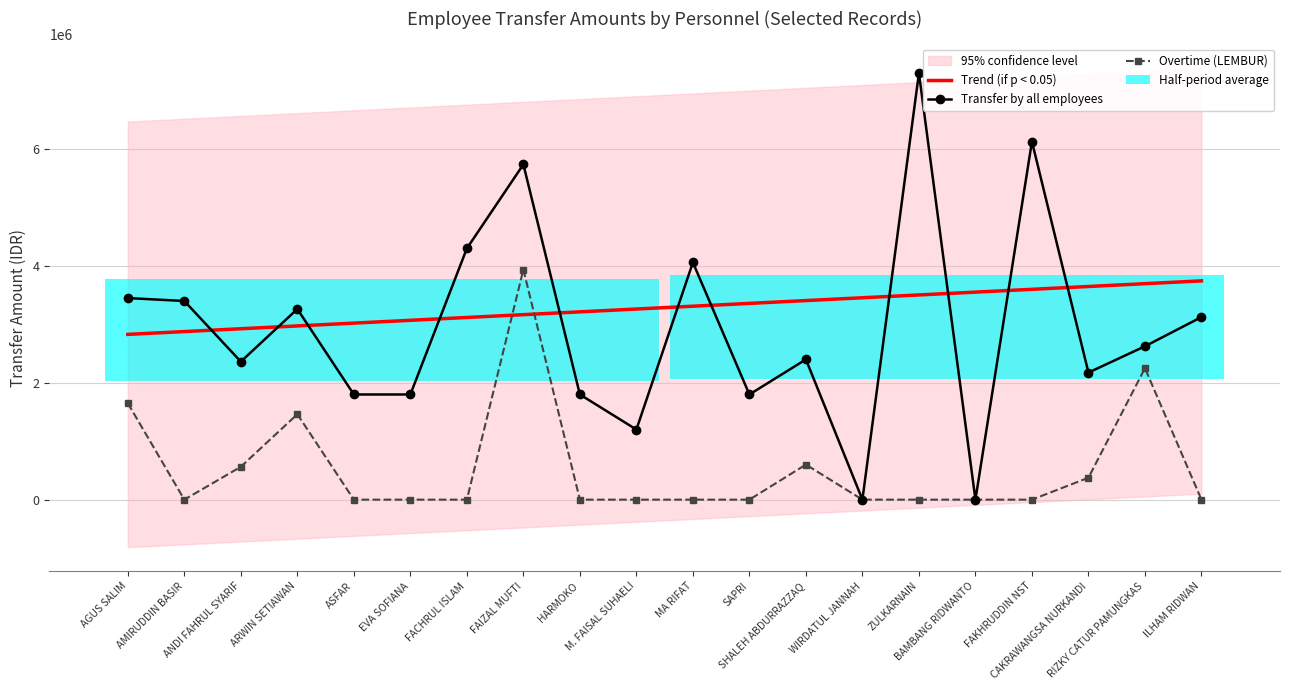

True or false: Overtime (LEMBUR) and Transfer by all employees cross at least once.

False